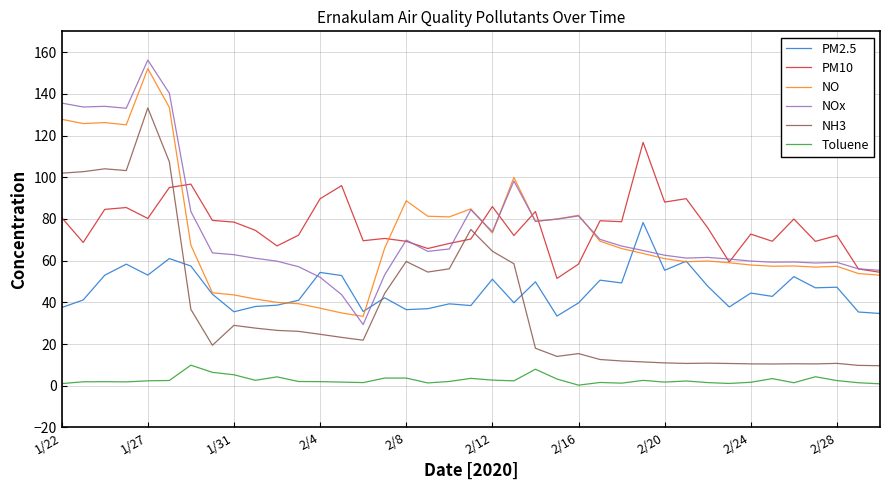

What is the maximum value for NO?

152.1